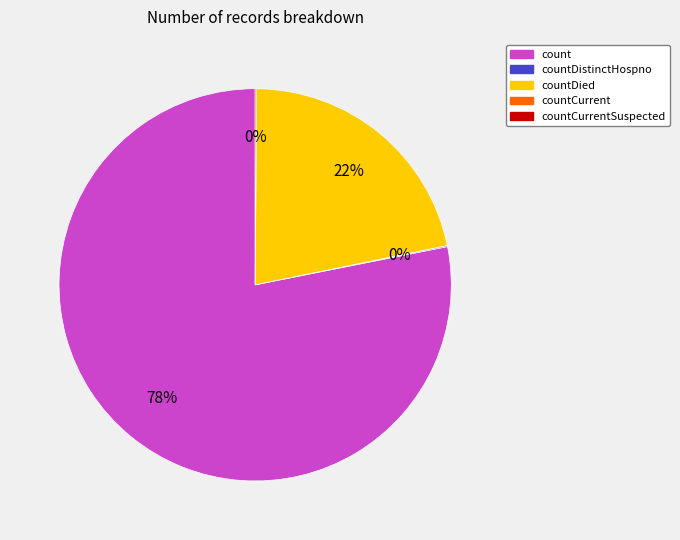

Is there any slice that represents more than half of the pie?

Yes